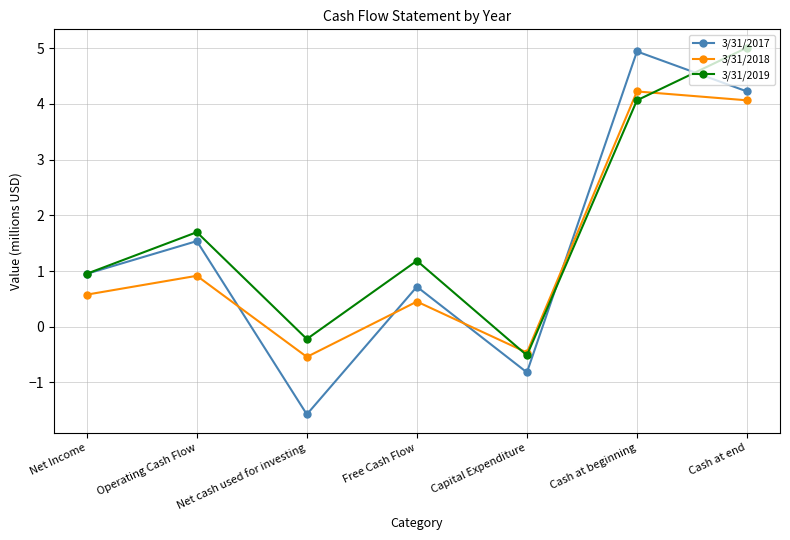

The 3/31/2019 series shows -0.5 at Capital Expenditure. True or false?

True